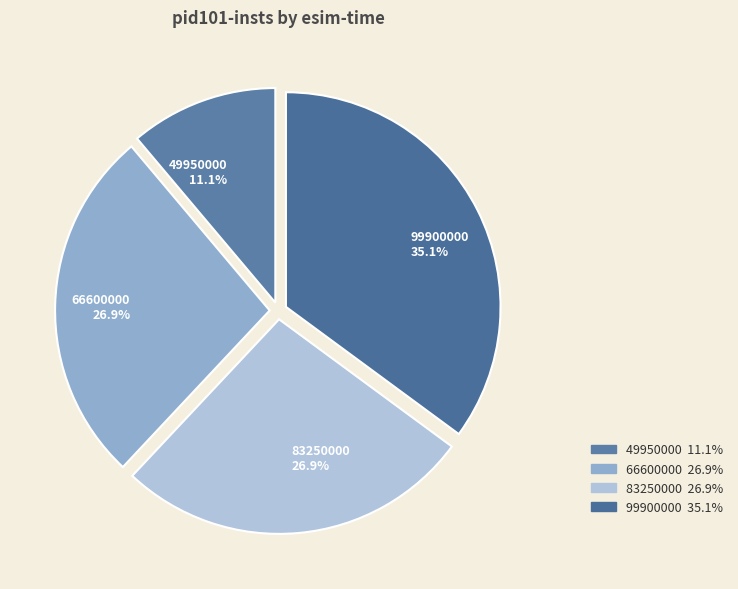

Does 83250000 represent more than half of the total?

No